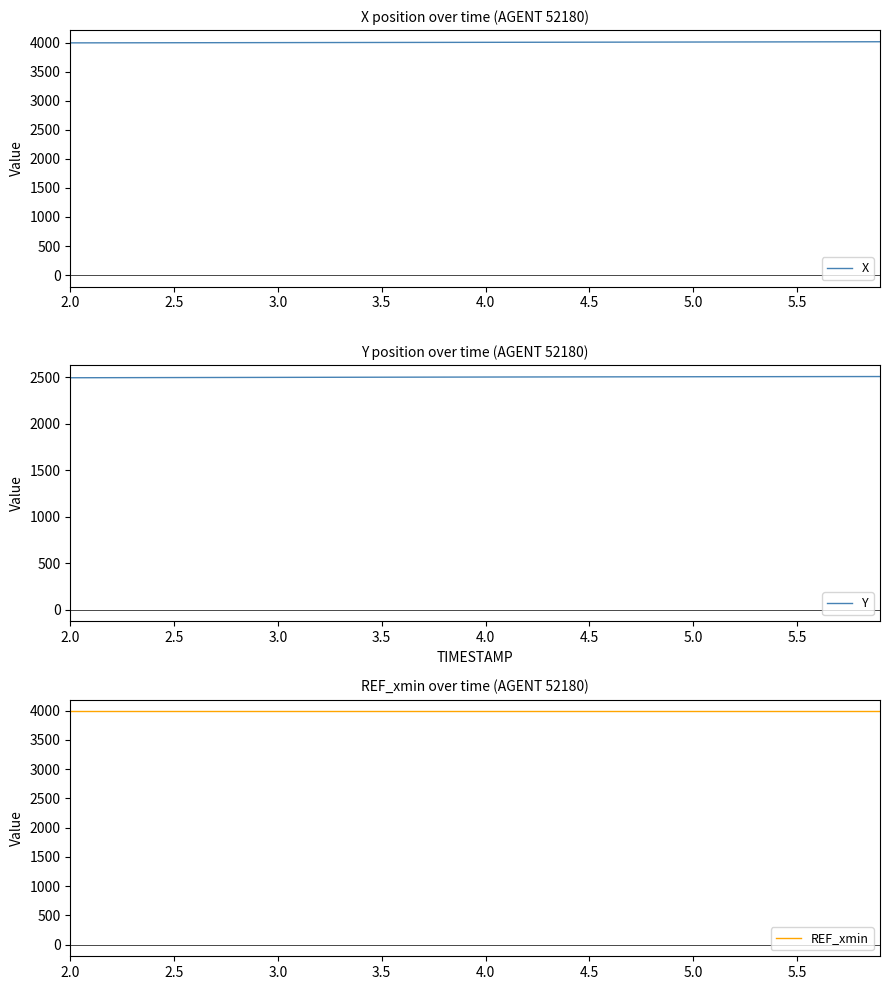

What is the highest value of the X series?

4018.2